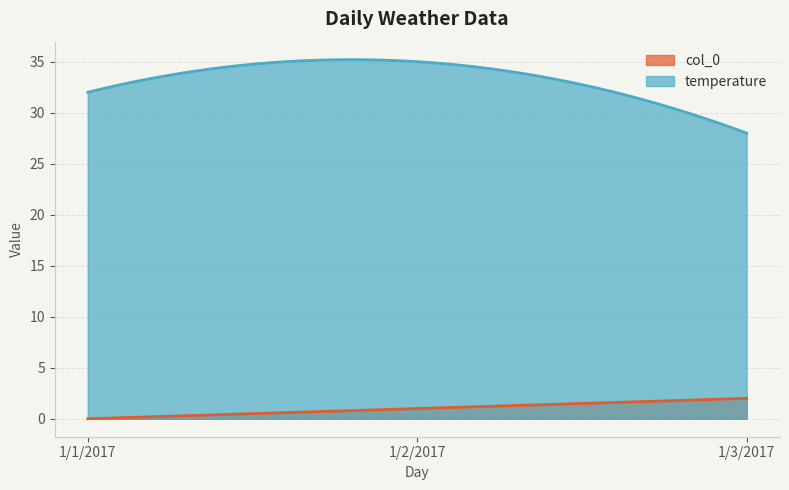

Which series has the largest range (max minus min)?

temperature